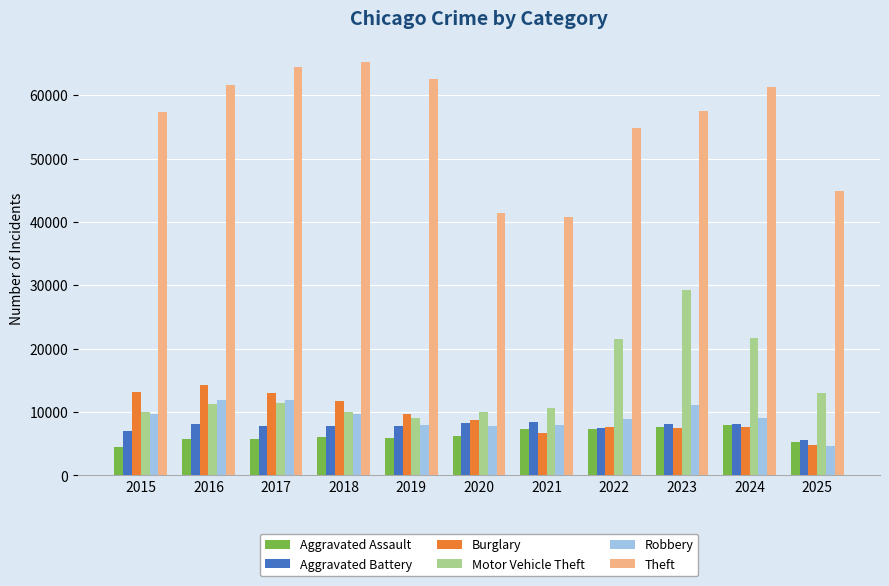

Does the chart contain stacked bars?

No